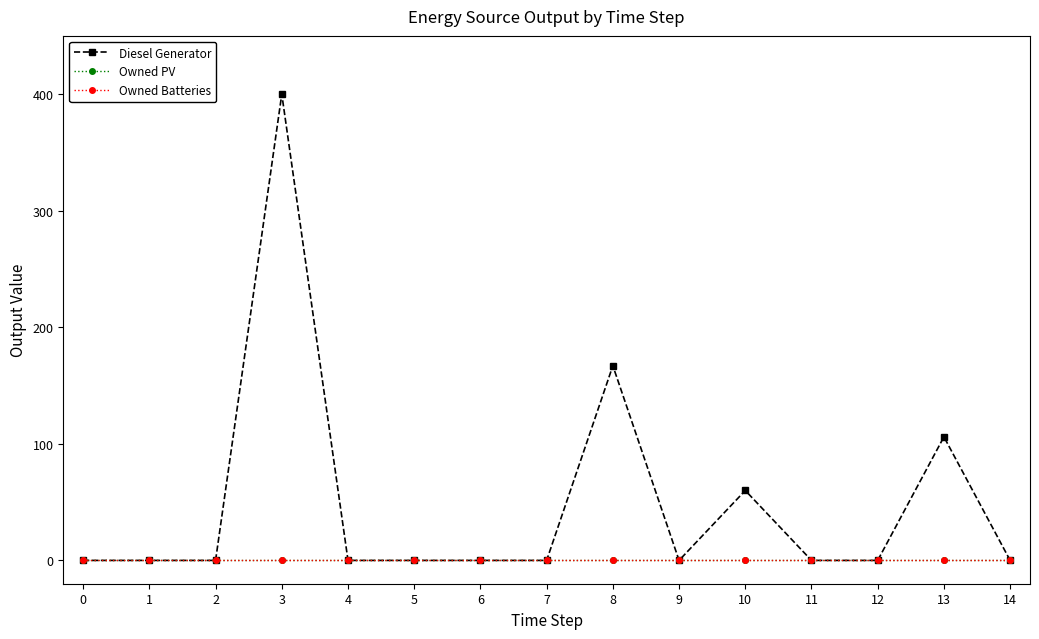

Where is Diesel Generator nearest to the value 200?

8